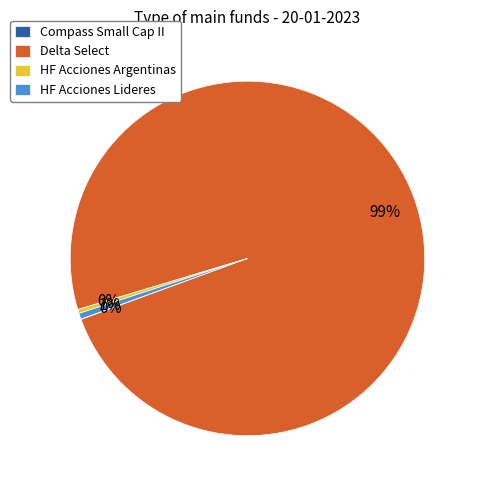

True or false: HF Acciones Lideres accounts for 1% of the total.

True